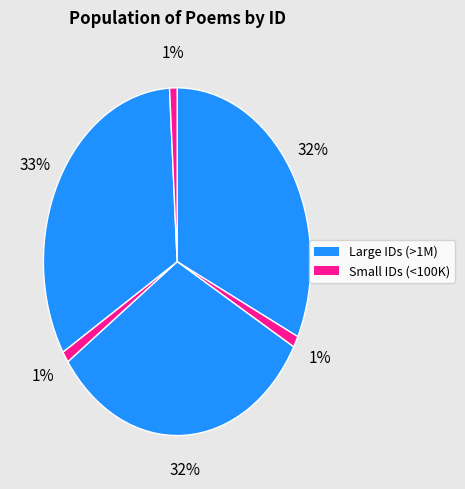

Count the number of slices in the pie.

6